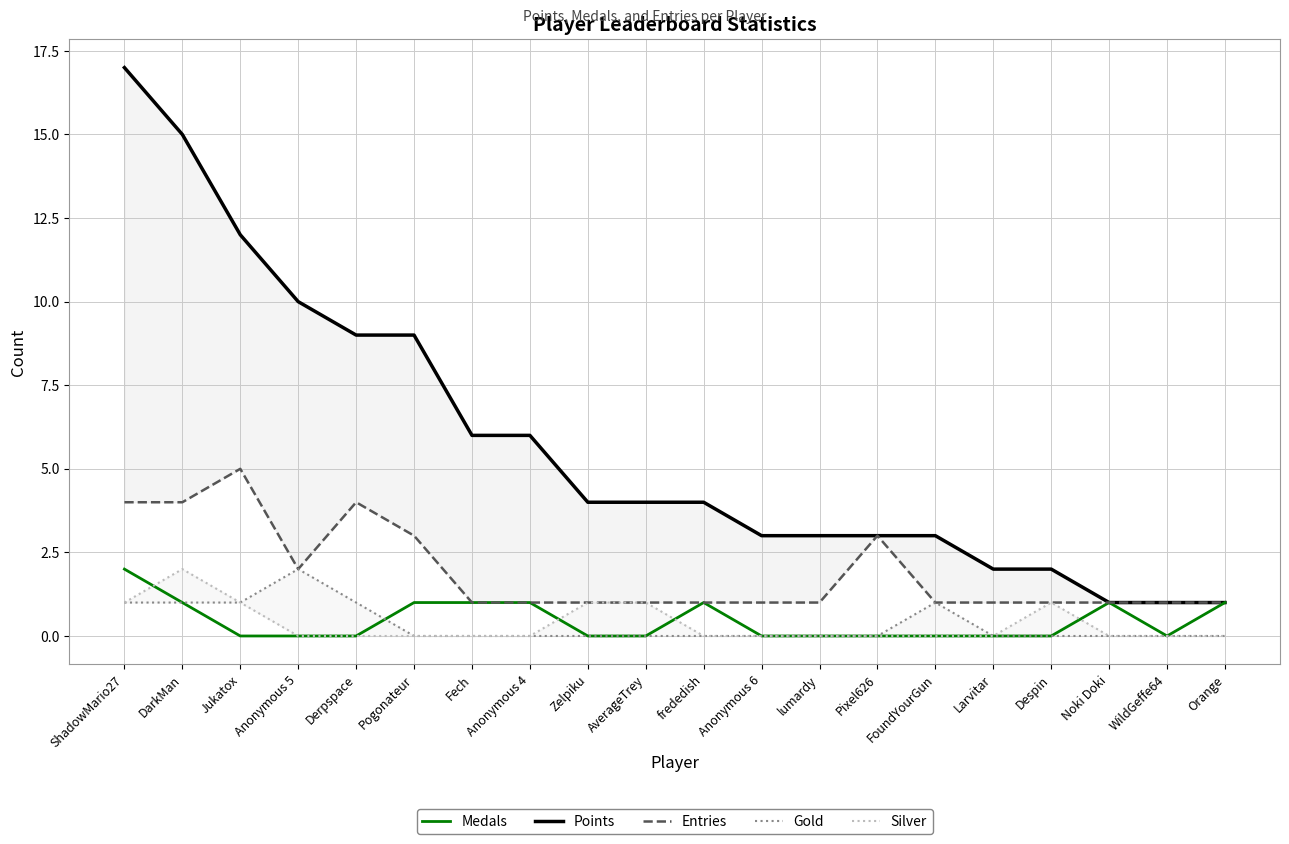

What is the average value of the Entries series?

2